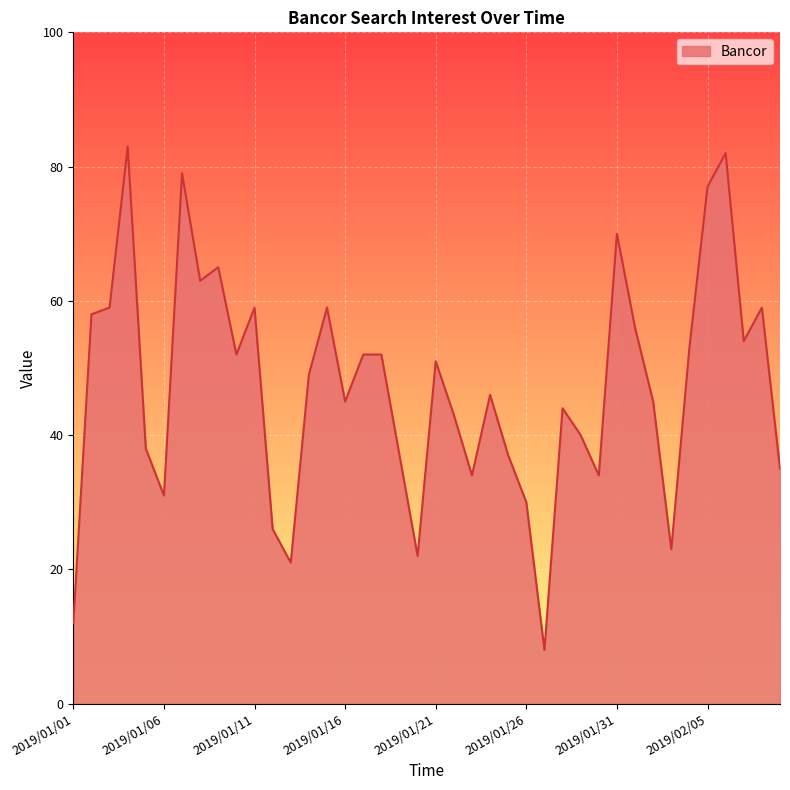

What is the greatest value displayed?

83